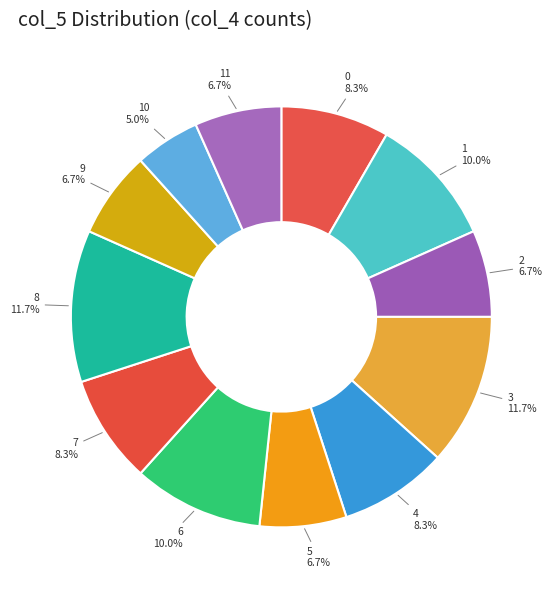

Combined, do 8 and 9 account for over 50%?

No